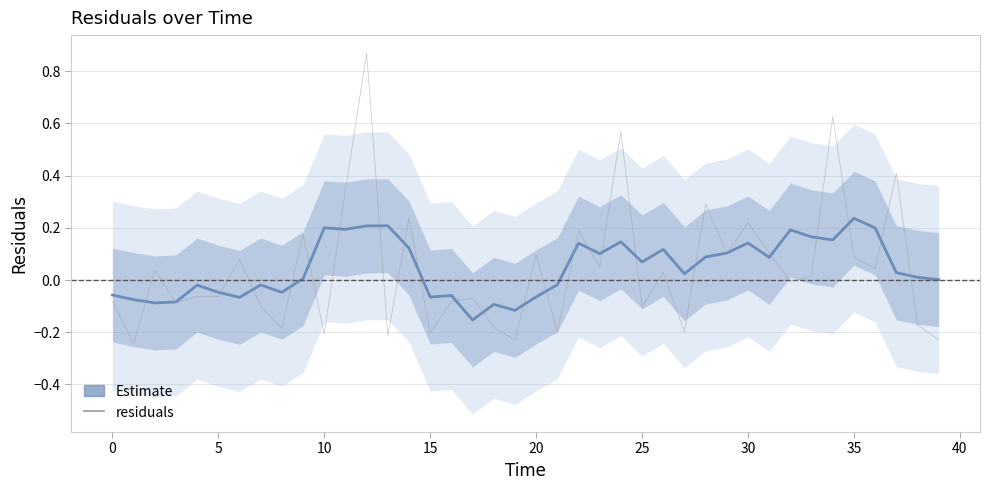

What is the minimum value shown in the chart?

-0.2